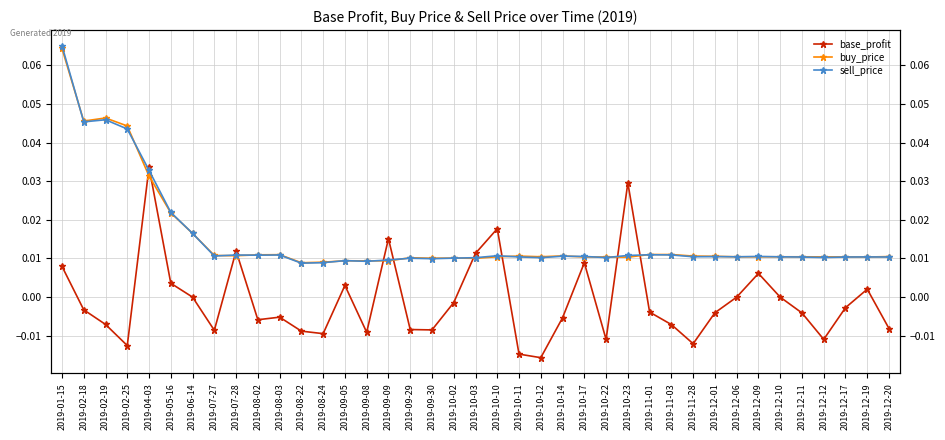

How many intersections are there between buy_price and sell_price?

16